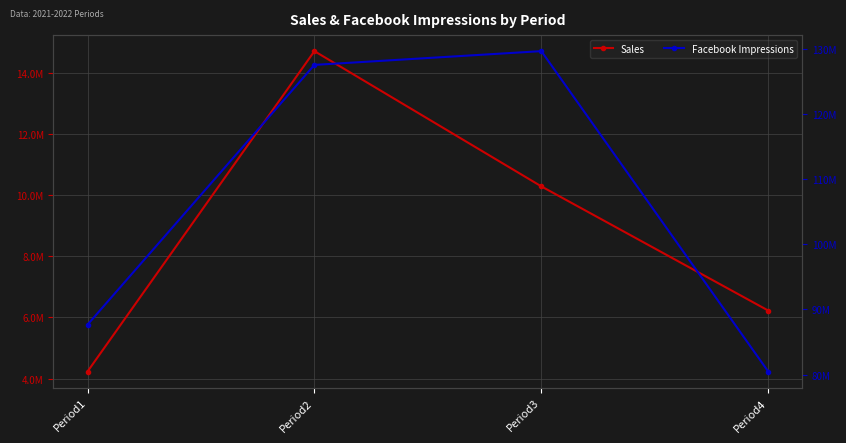

Which has a higher value, Period2 or Period3?

Period2